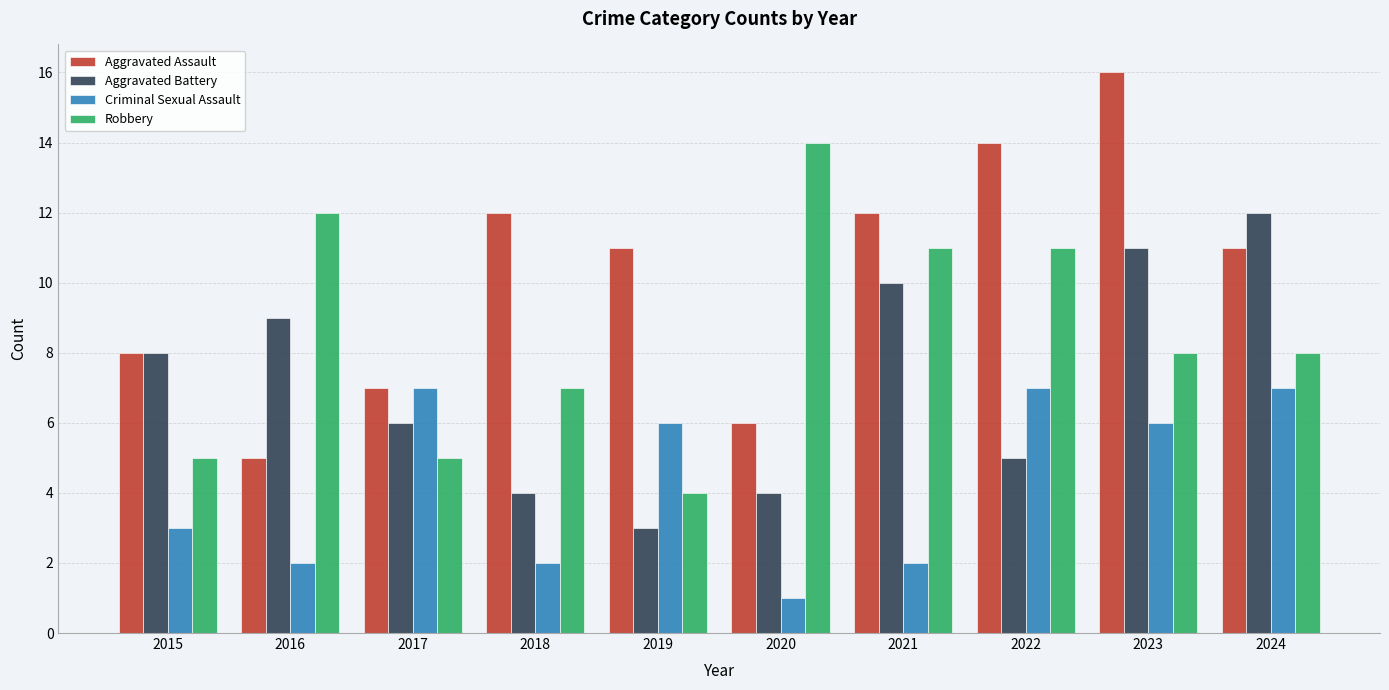

Where is Criminal Sexual Assault nearest to the value 4?

2015